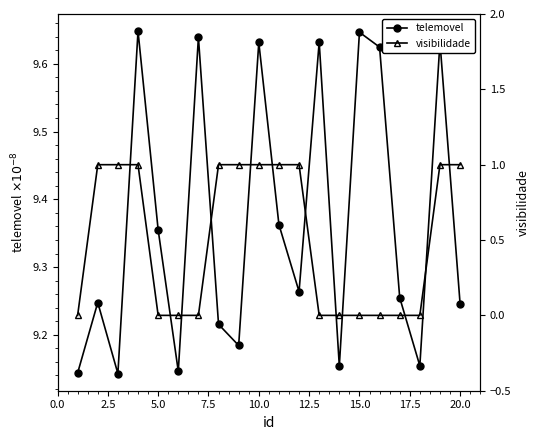

How many telemovel values are between 9 and 10?

20